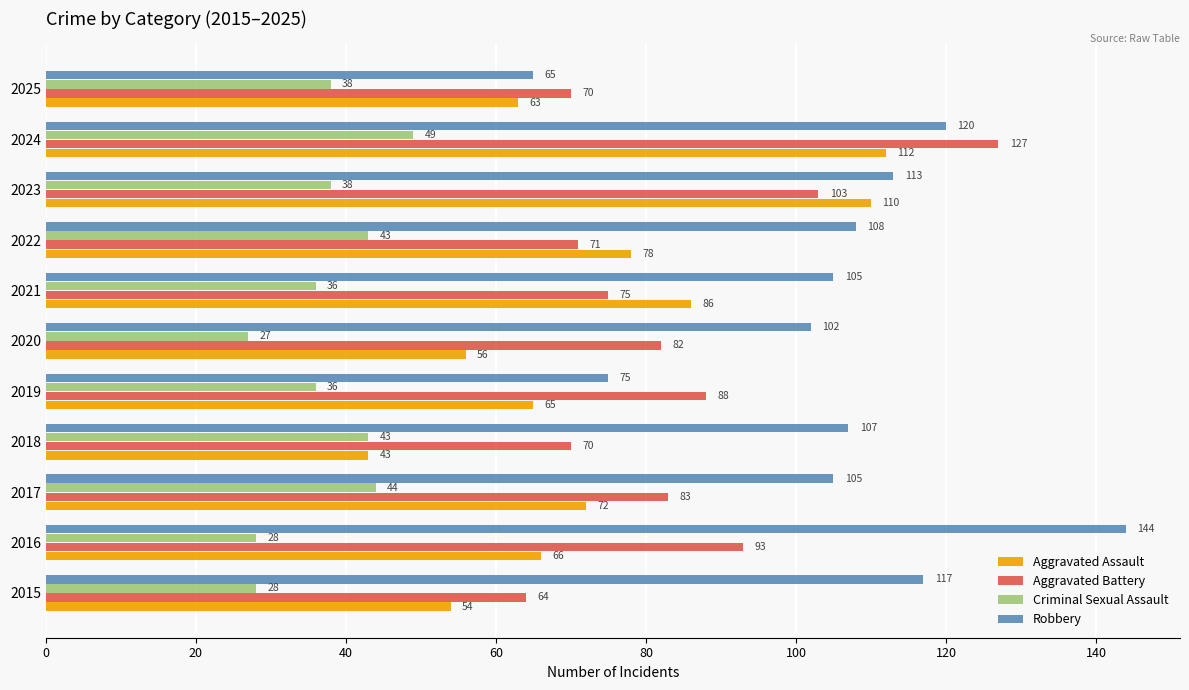

How many series are shown in this chart?

4